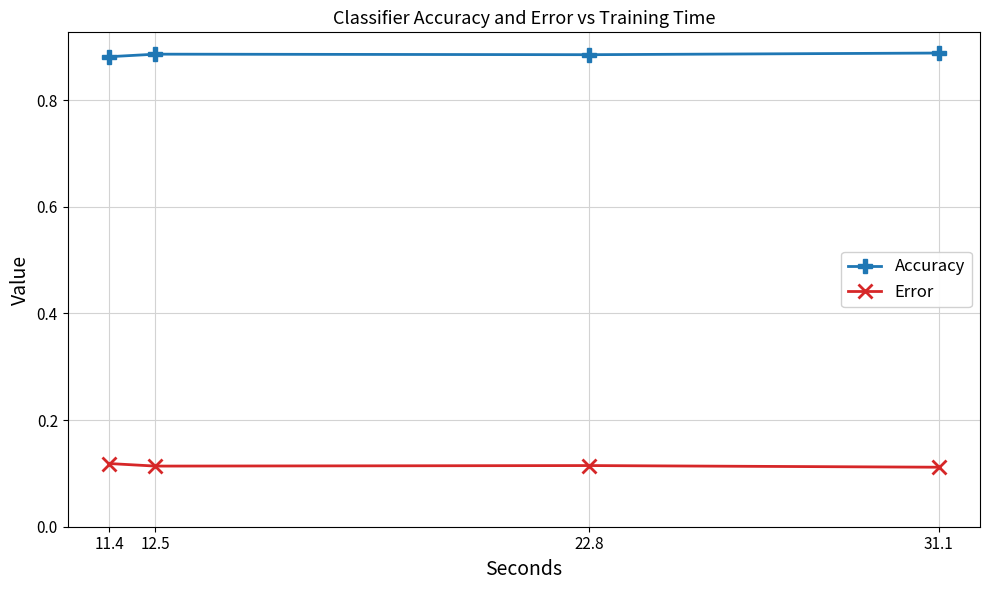

True or false: Error has a value of 0.2 at 31.1.

False